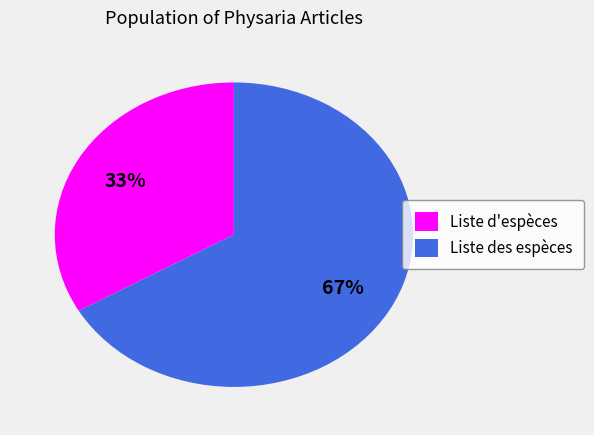

Approximately how many times larger is the value at Liste des espèces compared to Liste d'espèces?

2.0